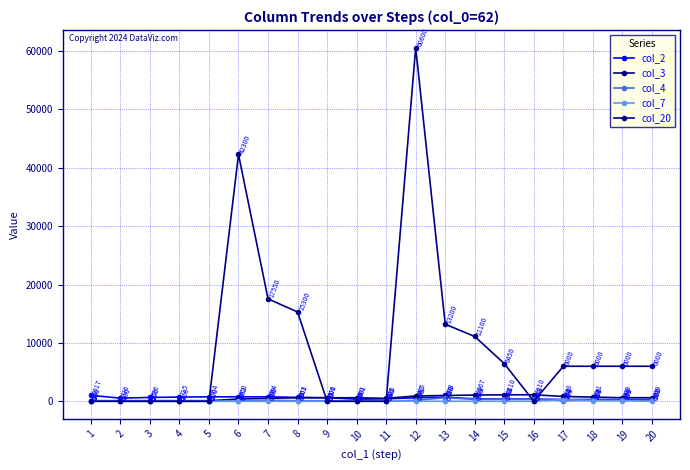

Where does the col_2 series first go above 600?

1